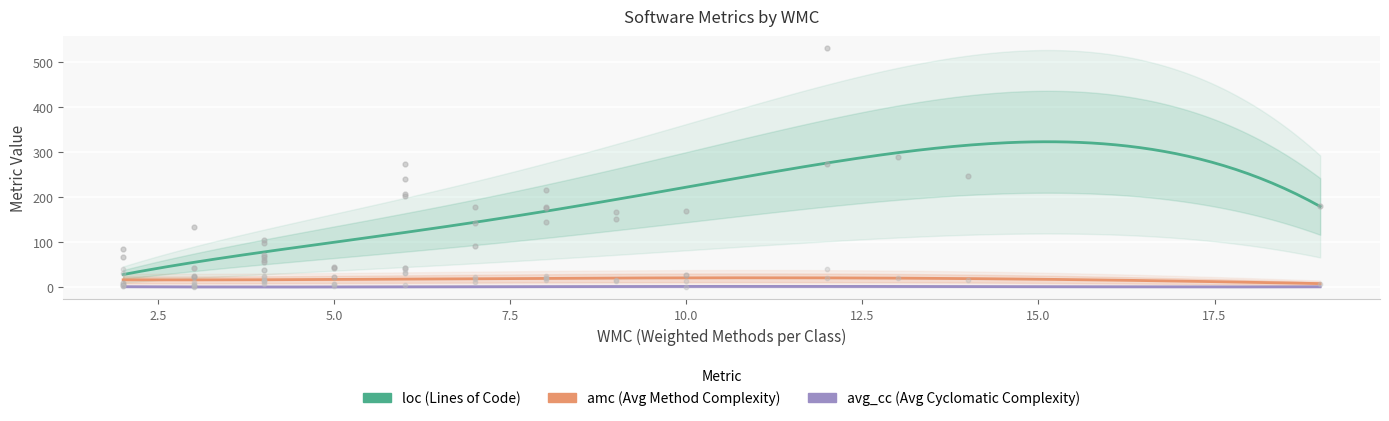

Is the value of avg_cc at 5 greater than the value of amc at 6?

No